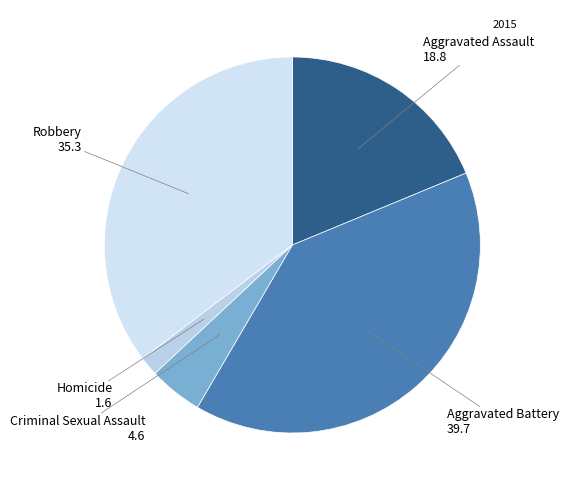

Which category has the biggest portion of the pie?

Aggravated Battery